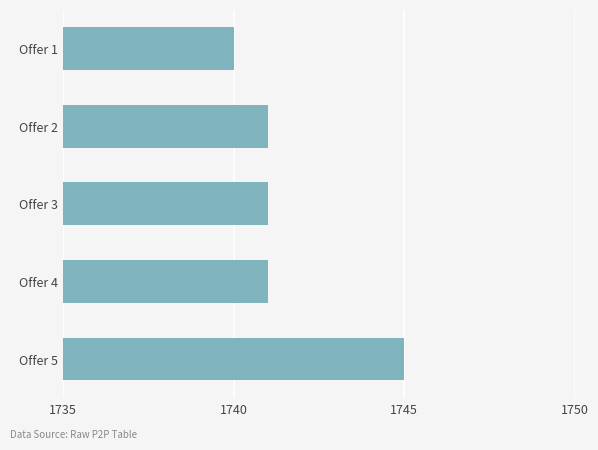

What is the value of the 2nd bar from the top?

1741